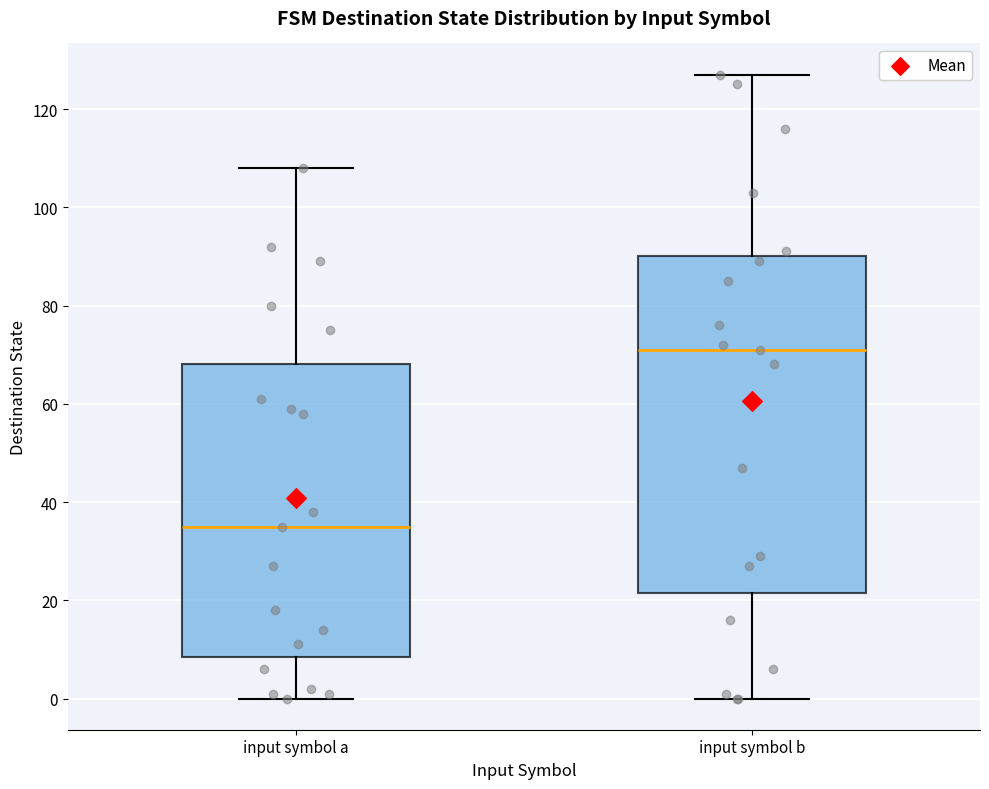

Which box has the highest median line?

input symbol b